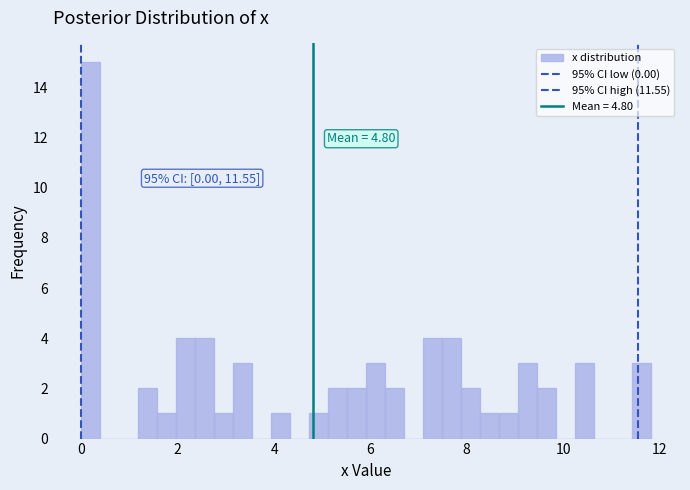

Around what value on the x-axis is the tallest bar? Give the approximate position of its centre, as read against the axis.

0.2